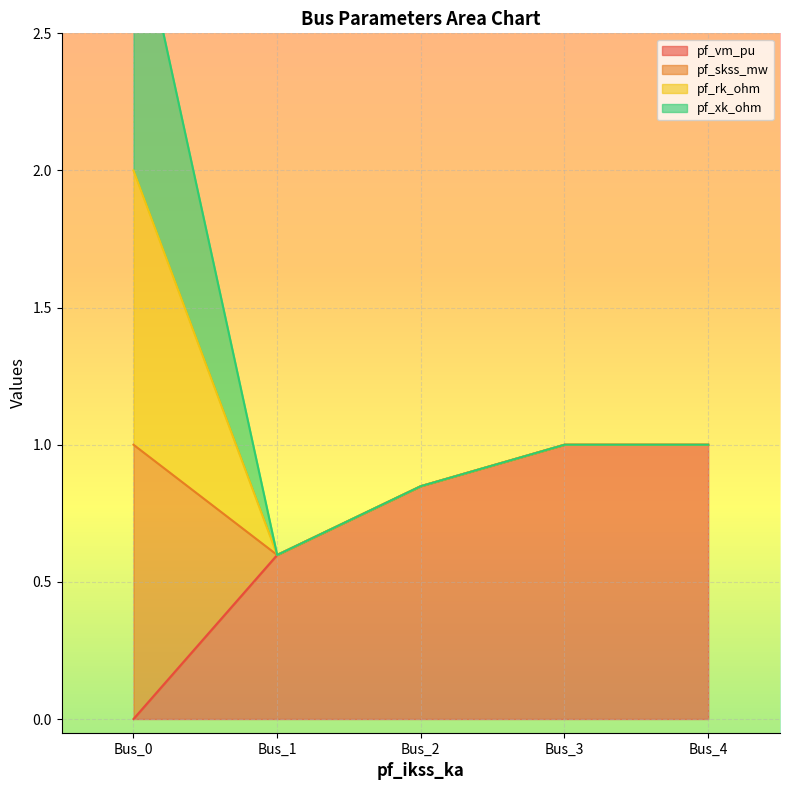

What is the difference between the highest and lowest values at Bus_0?

3.0